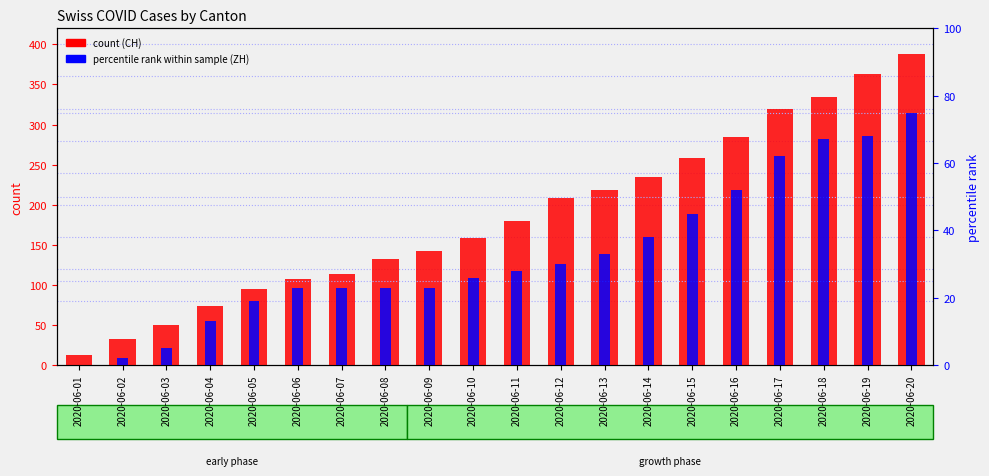

What is the total value across all series at 2020-06-06?

130.0